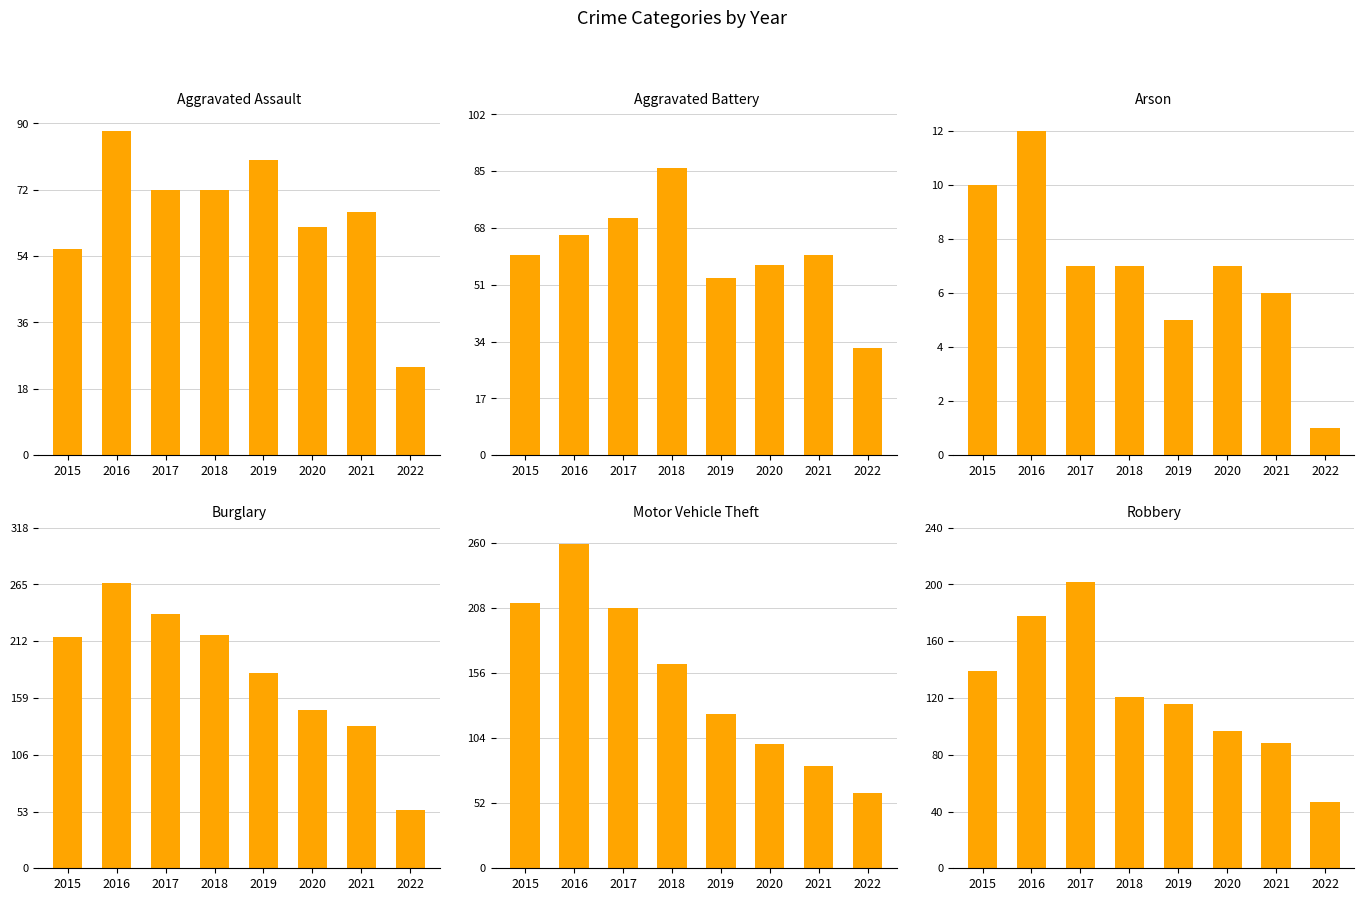

Reading left to right, what are all the values shown in this chart?

Aggravated Assault: 2015=56	2016=88	2017=72	2018=72	2019=80	2020=62	2021=66	2022=24
Aggravated Battery: 2015=60	2016=66	2017=71	2018=86	2019=53	2020=57	2021=60	2022=32
Arson: 2015=10	2016=12	2017=7	2018=7	2019=5	2020=7	2021=6	2022=1
Burglary: 2015=216	2016=266	2017=237	2018=218	2019=182	2020=148	2021=133	2022=54
Motor Vehicle Theft: 2015=212	2016=259	2017=208	2018=163	2019=123	2020=99	2021=82	2022=60
Robbery: 2015=139	2016=178	2017=202	2018=121	2019=116	2020=97	2021=88	2022=47